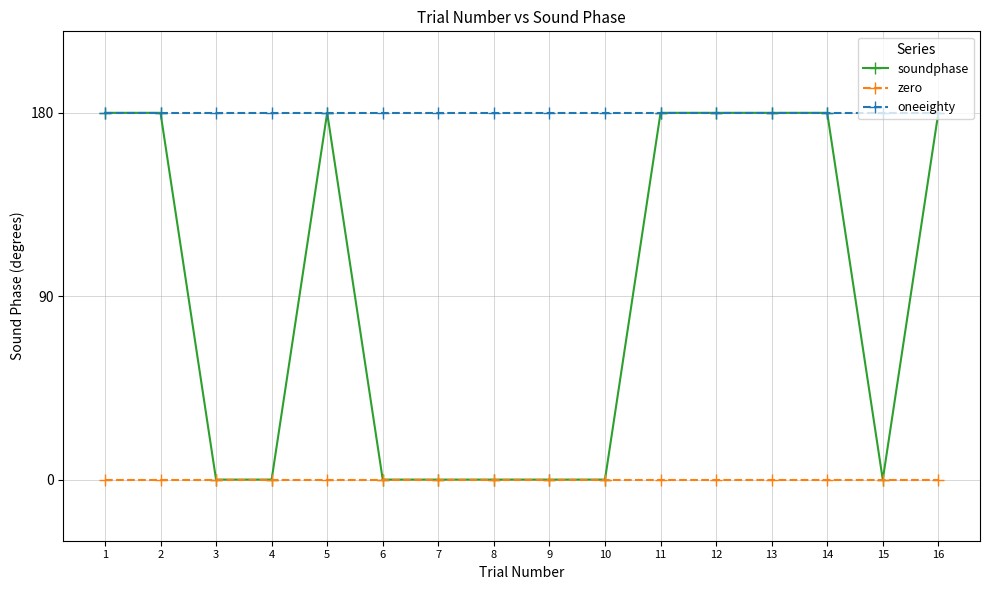

The zero series shows 0 at 16. True or false?

True